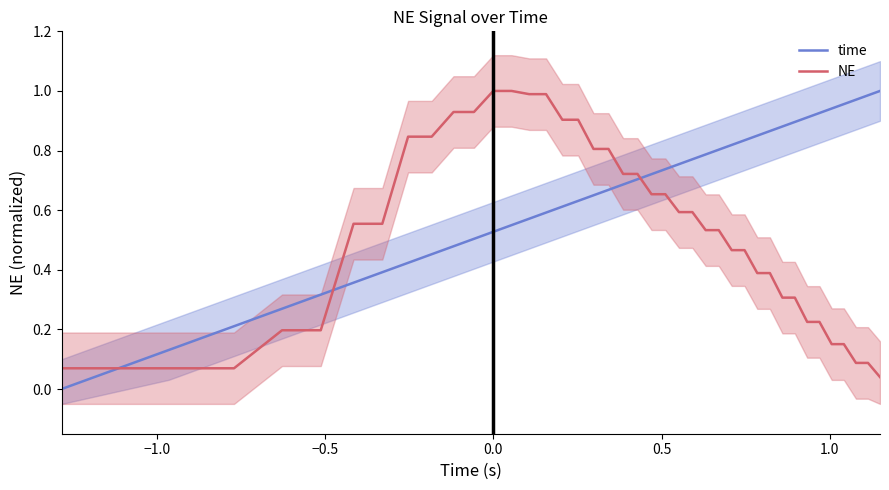

How many times do time and NE cross each other?

3